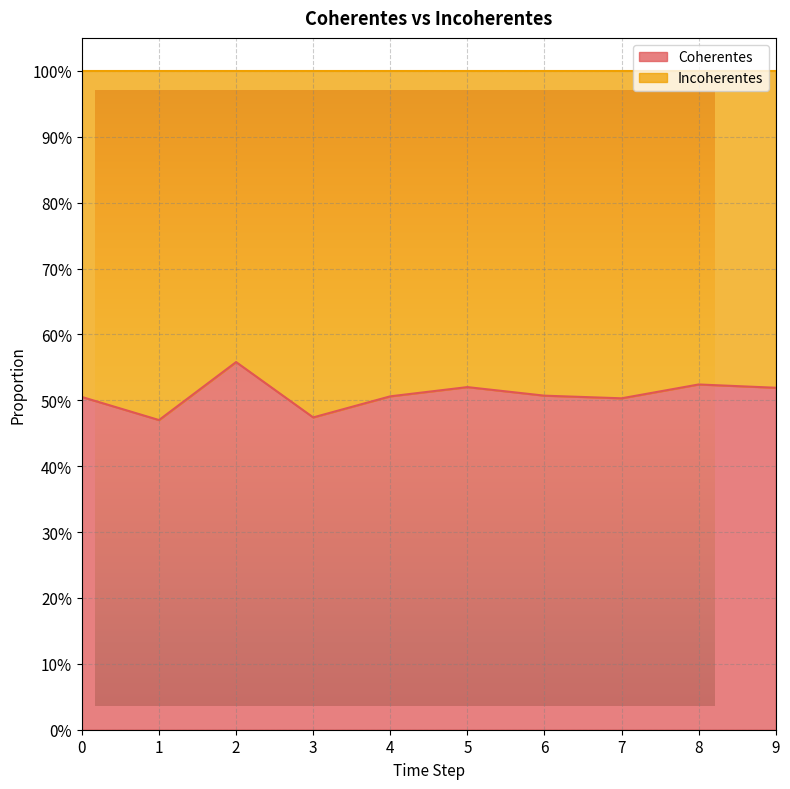

Is it true that the value at 9 is 0.5?

True